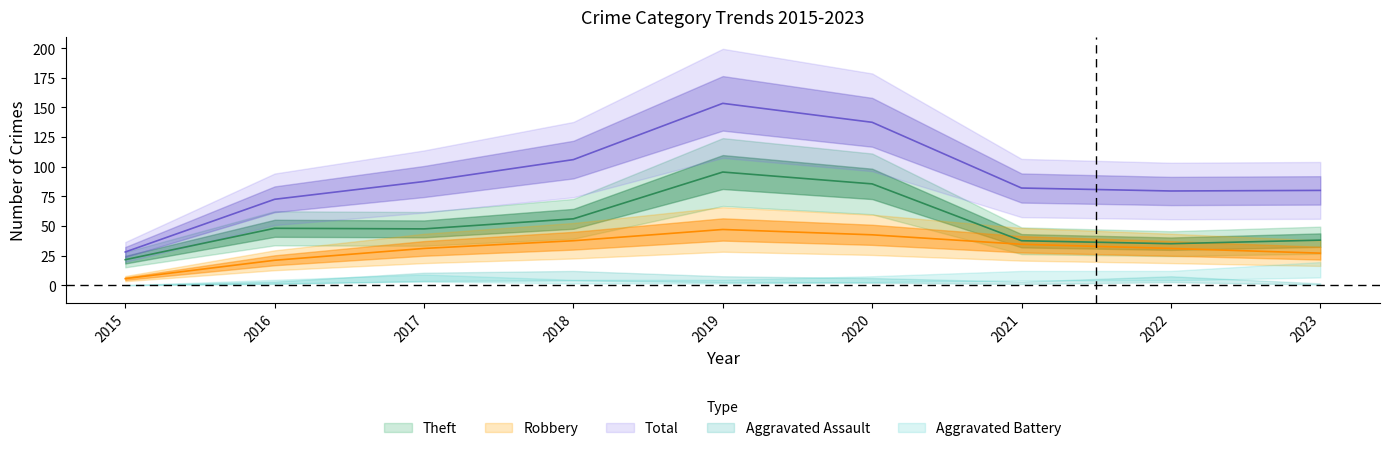

How many data points in Aggravated Assault are less than 4?

4